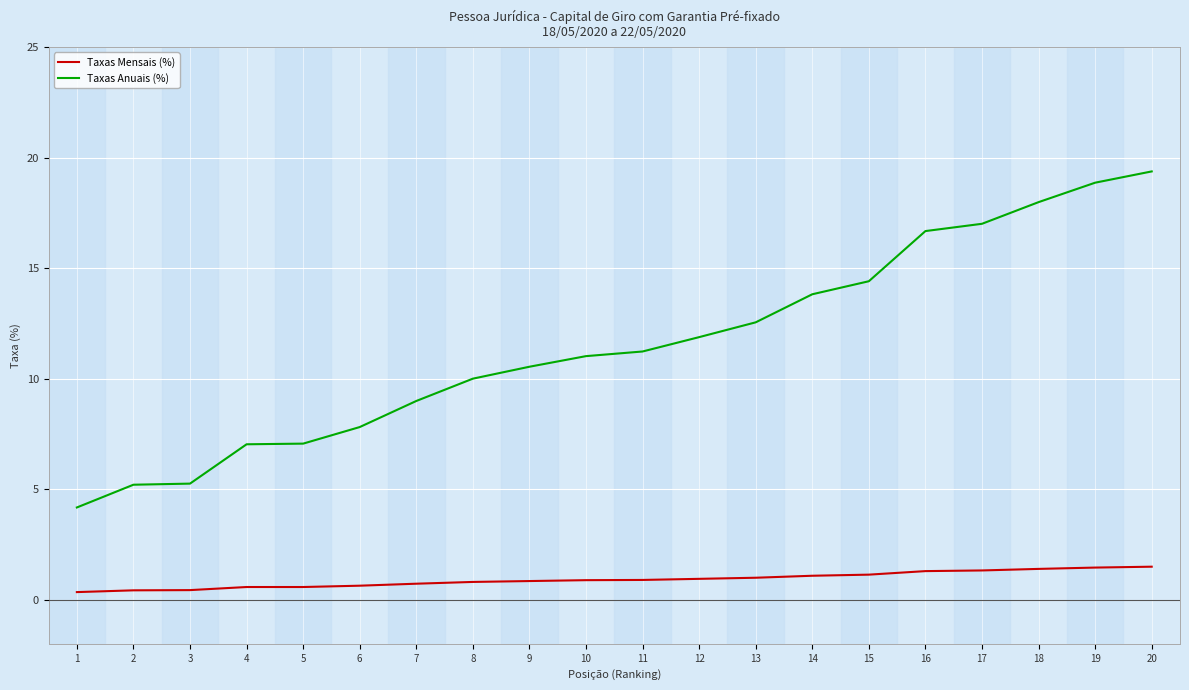

The Taxas Anuais (%) series shows 4.2 at 1. True or false?

True